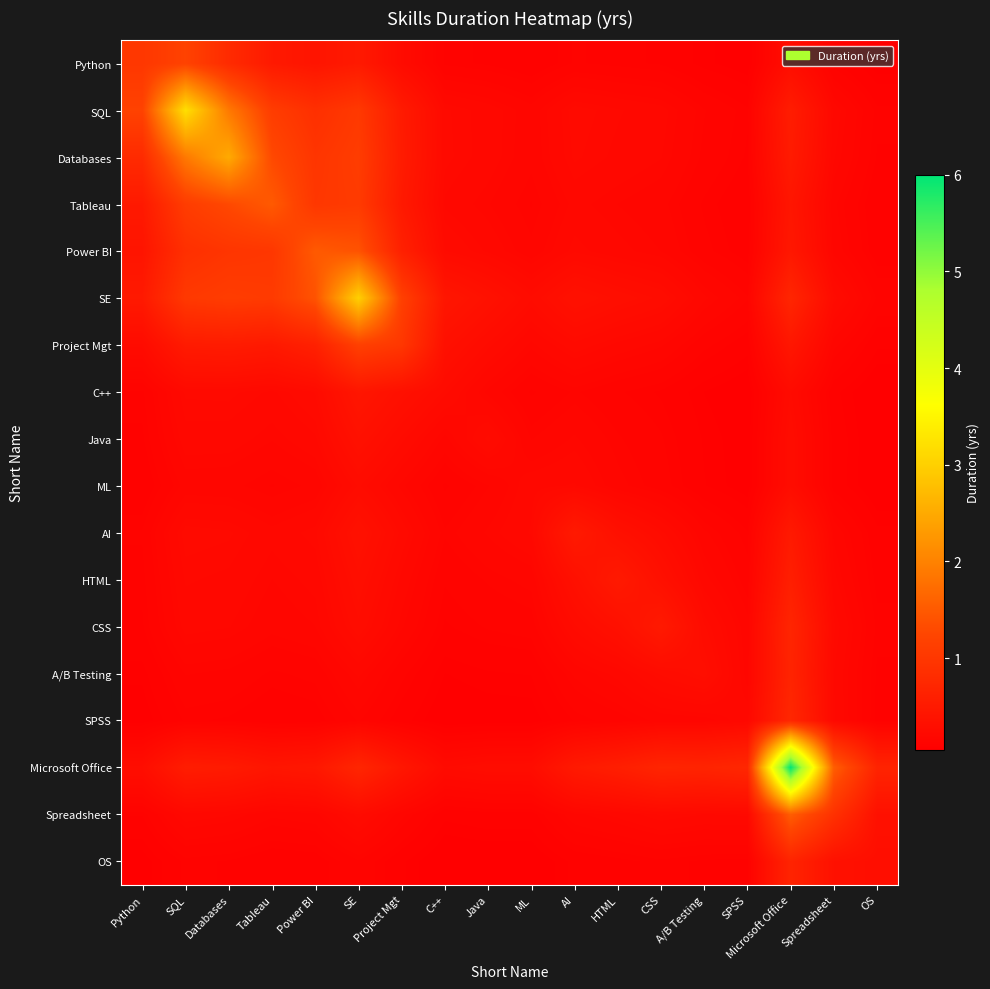

What is the difference between the highest and lowest values at Power BI?

1.4